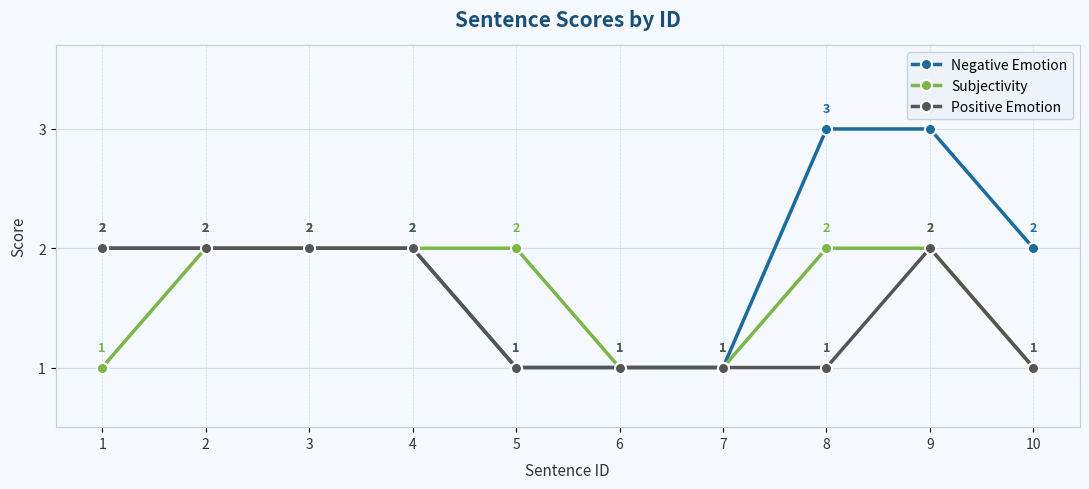

Is it true that Subjectivity equals 2 at 5?

True